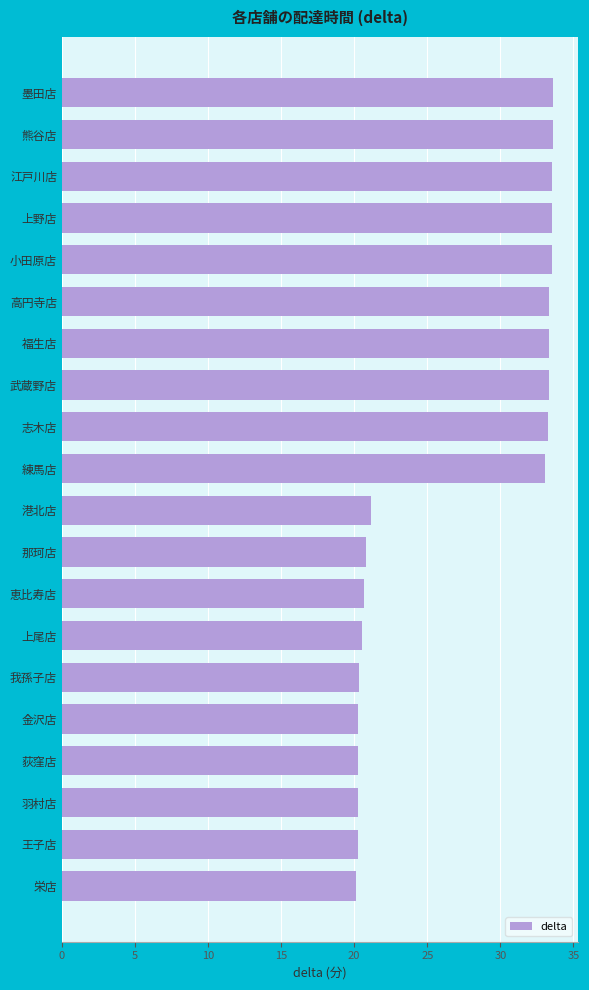

What is the approximate value at 練馬店?

33.1